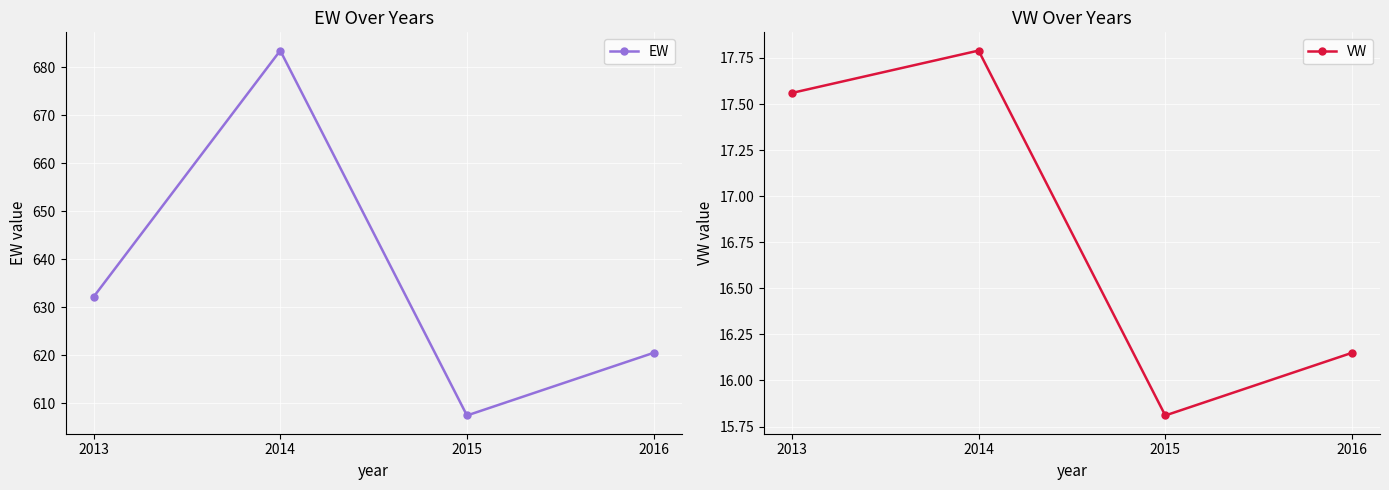

Reading left to right, list all the values displayed in this chart.

EW: 2013=632.2	2014=683.5	2015=607.5	2016=620.5
VW: 2013=17.6	2014=17.8	2015=15.8	2016=16.1